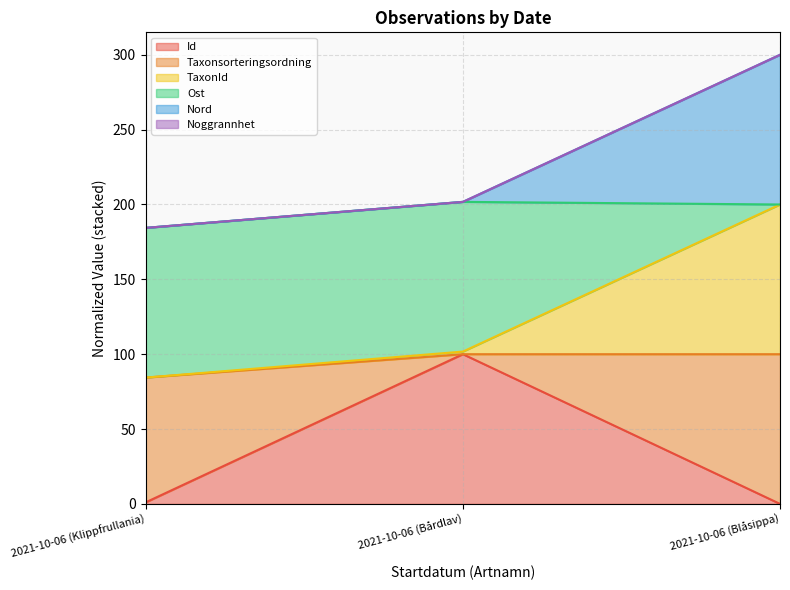

Read the Nord value at 2021-10-06 (Klippfrullania).

184.4